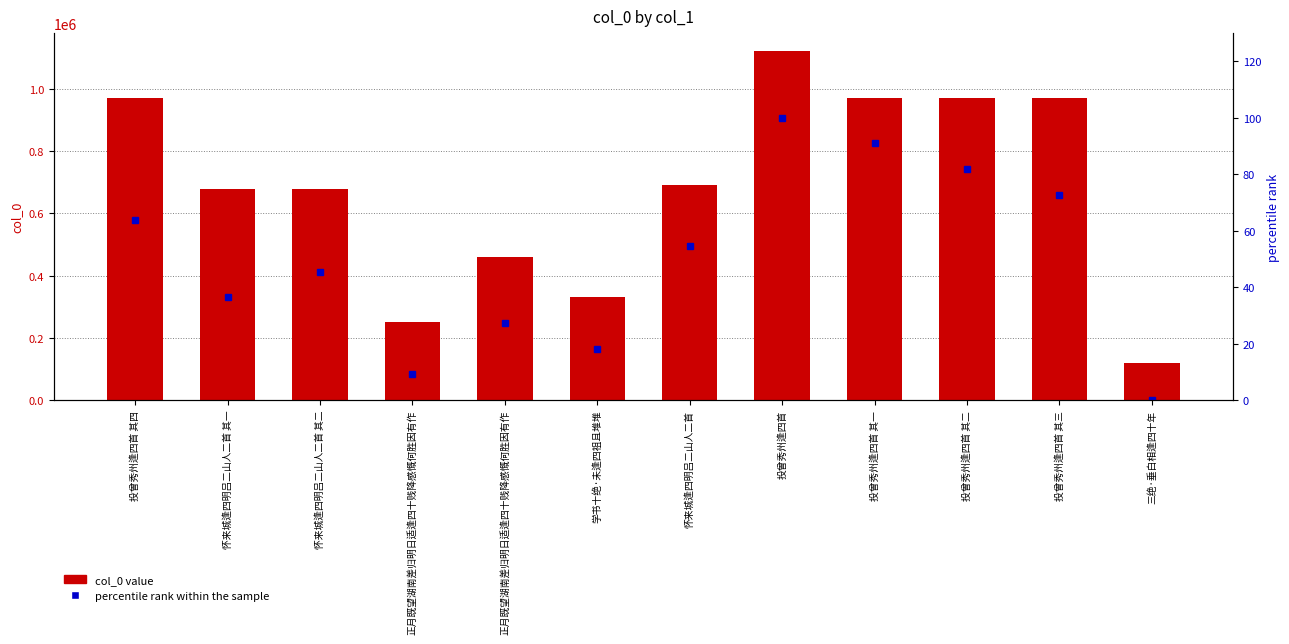

What is the label of the 9th bar from the left?

投曾秀州逢四首 其一